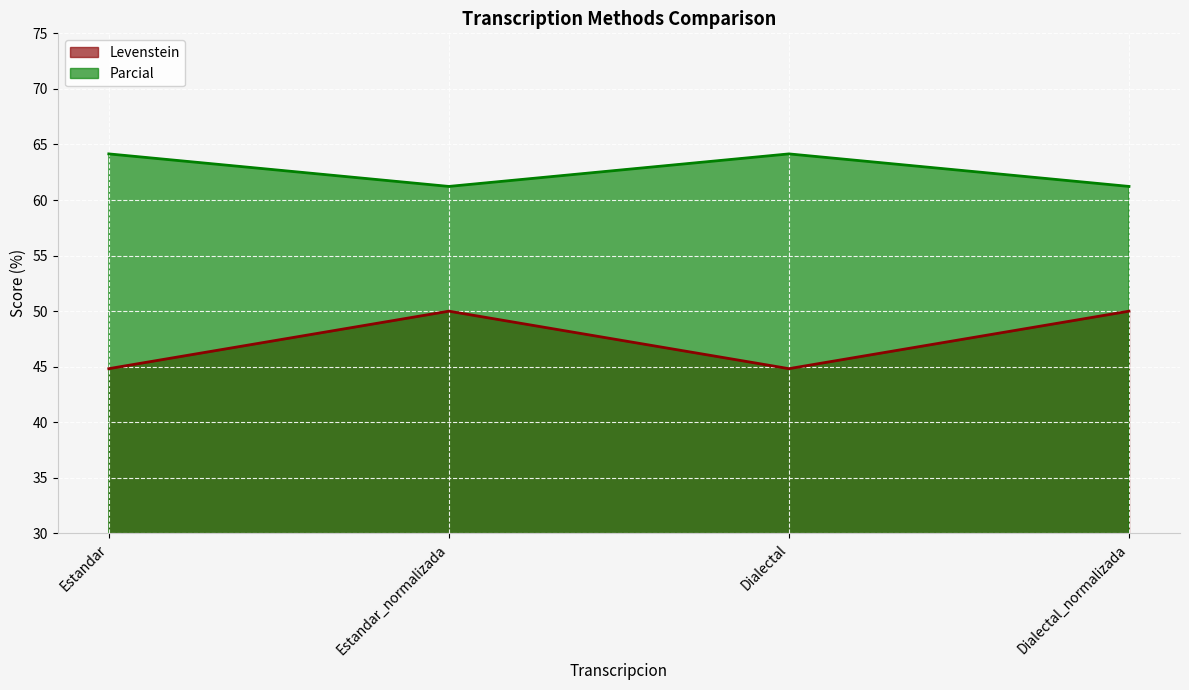

Does the chart display data point markers on the line(s)?

No